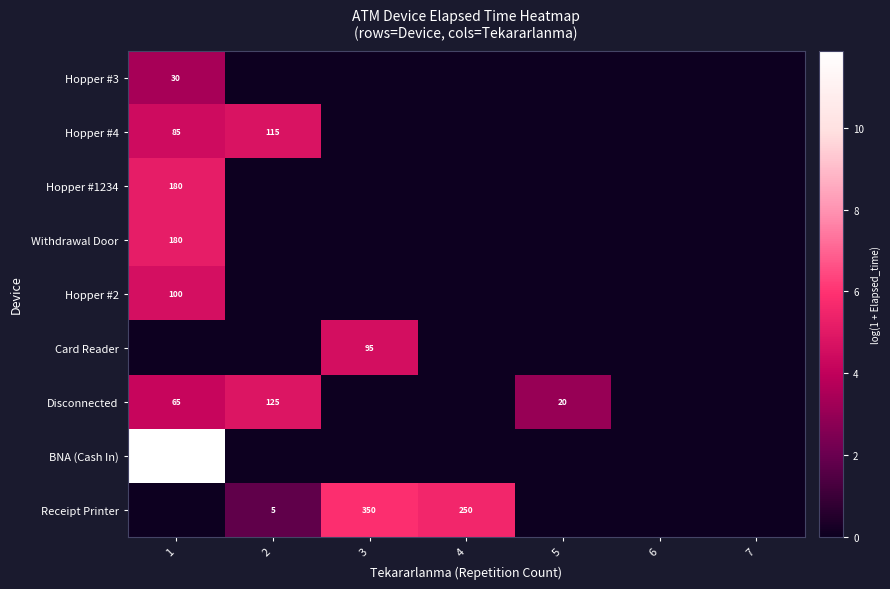

Is it true that Hopper #4 equals 115 at 2?

True